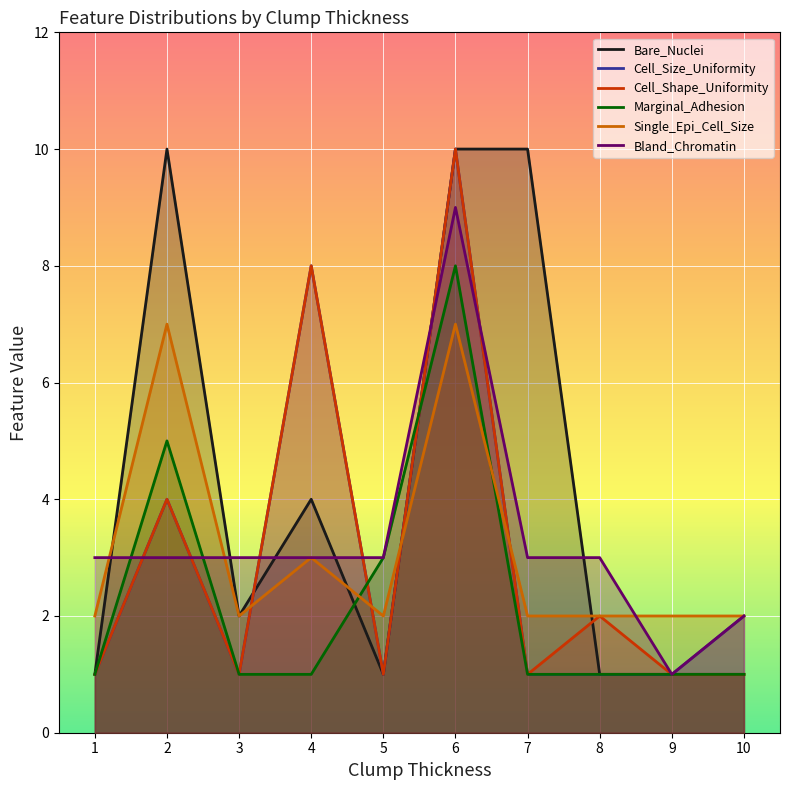

Reading right to left, transcribe all the data shown in this chart.

Bare_Nuclei: 10=1	9=1	8=1	7=10	6=10	5=1	4=4	3=2	2=10	1=1
Cell_Size_Uniformity: 10=2	9=1	8=1	7=1	6=10	5=1	4=8	3=1	2=4	1=1
Cell_Shape_Uniformity: 10=1	9=1	8=2	7=1	6=10	5=1	4=8	3=1	2=4	1=1
Marginal_Adhesion: 10=1	9=1	8=1	7=1	6=8	5=3	4=1	3=1	2=5	1=1
Single_Epi_Cell_Size: 10=2	9=2	8=2	7=2	6=7	5=2	4=3	3=2	2=7	1=2
Bland_Chromatin: 10=2	9=1	8=3	7=3	6=9	5=3	4=3	3=3	2=3	1=3